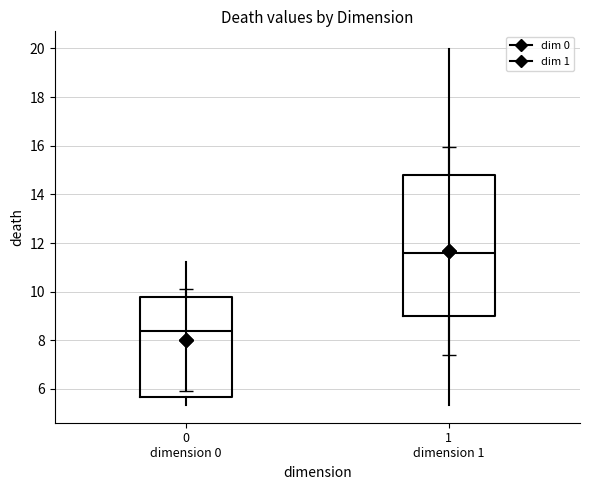

Which box's median line is the highest?

1 dimension 1